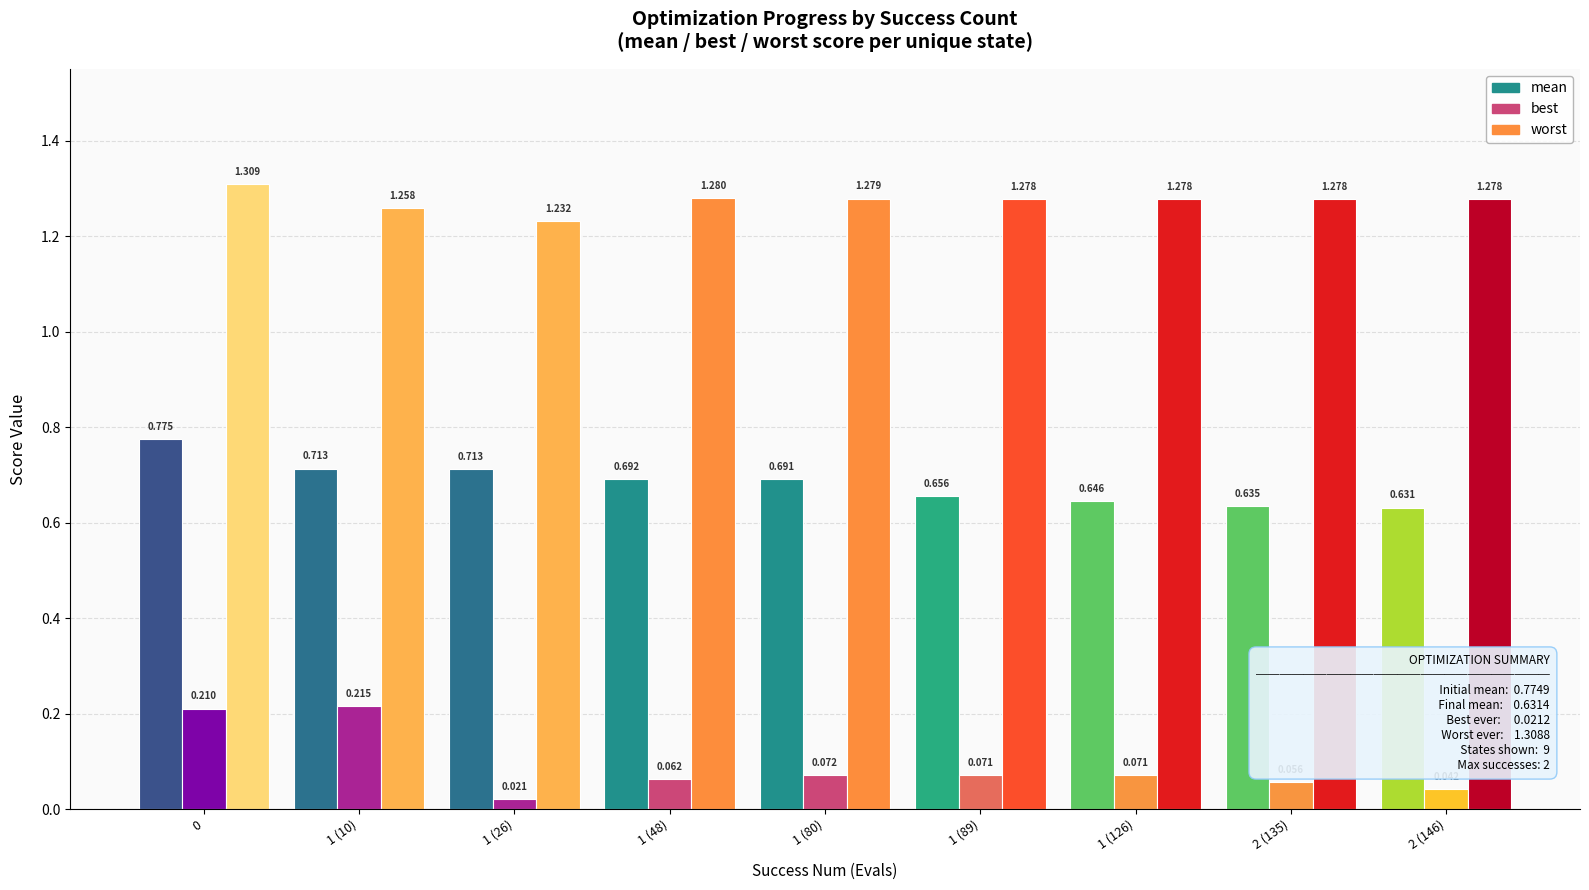

Reading left to right, what are all the values shown in this chart?

mean: 0=0.8	1 (10)=0.7	1 (26)=0.7	1 (48)=0.7	1 (80)=0.7	1 (89)=0.7	1 (126)=0.6	2 (135)=0.6	2 (146)=0.6
best: 0=0.2	1 (10)=0.2	1 (26)=0.0	1 (48)=0.1	1 (80)=0.1	1 (89)=0.1	1 (126)=0.1	2 (135)=0.1	2 (146)=0.0
worst: 0=1.3	1 (10)=1.3	1 (26)=1.2	1 (48)=1.3	1 (80)=1.3	1 (89)=1.3	1 (126)=1.3	2 (135)=1.3	2 (146)=1.3